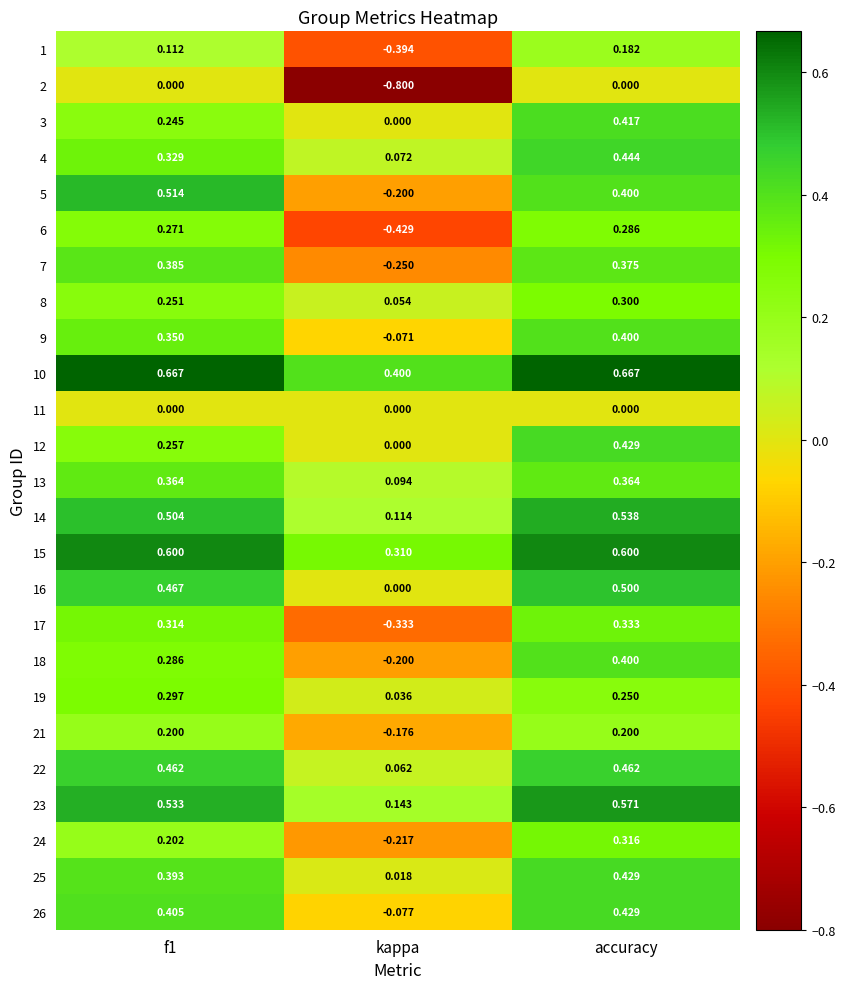

At which label is 21 closest to 0?

kappa